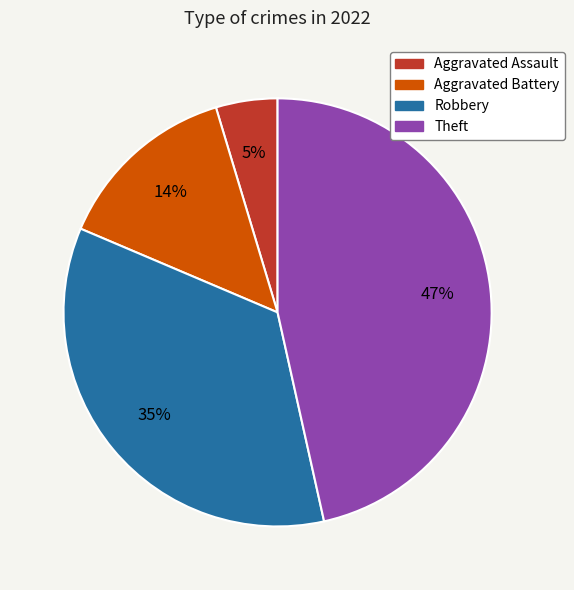

Count the number of slices in the pie.

4